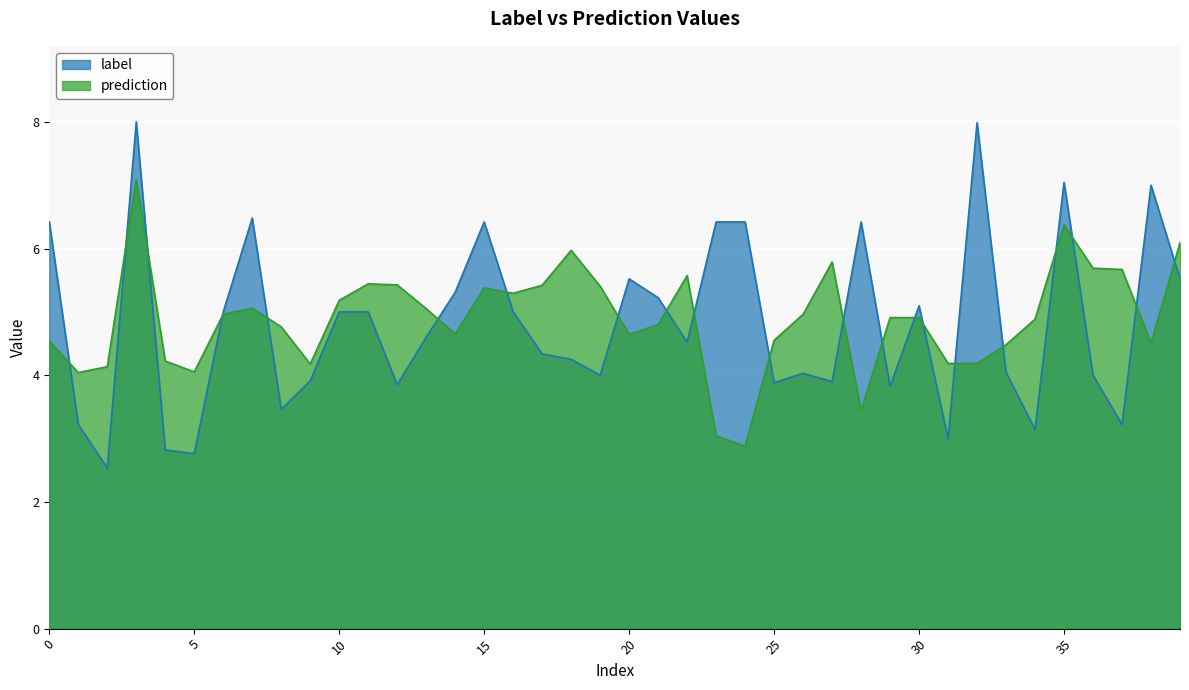

Reading right to left, what are all the values shown in this chart?

label: 5.5	7.0	3.2	4.0	7.0	3.1	4.0	8.0	3.0	5.1	3.8	6.4	3.9	4.0	3.9	6.4	6.4	4.5	5.2	5.5	4.0	4.3	4.3	5.0	6.4	5.3	4.6	3.9	5.0	5.0	3.9	3.5	6.5	5.0	2.8	2.8	8.0	2.5	3.2	6.4
prediction: 6.1	4.5	5.7	5.7	6.4	4.9	4.5	4.2	4.2	4.9	4.9	3.4	5.8	5.0	4.6	2.9	3.0	5.6	4.8	4.6	5.4	6.0	5.4	5.3	5.4	4.7	5.1	5.4	5.4	5.2	4.2	4.8	5.1	5.0	4.1	4.2	7.1	4.1	4.0	4.5